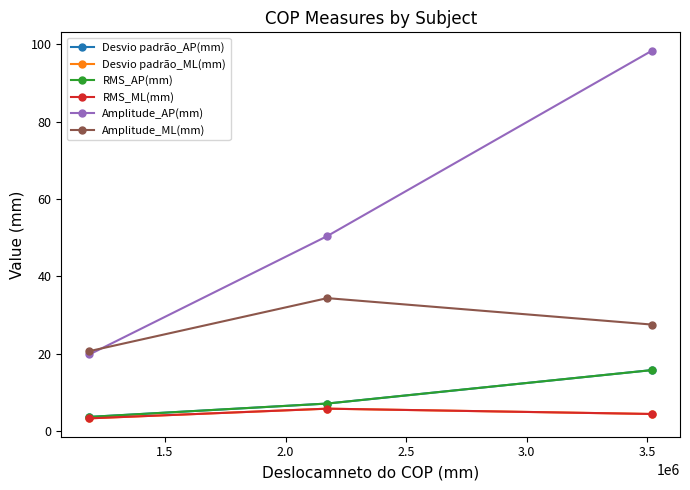

What is the highest value of the Amplitude_AP(mm) series?

98.3